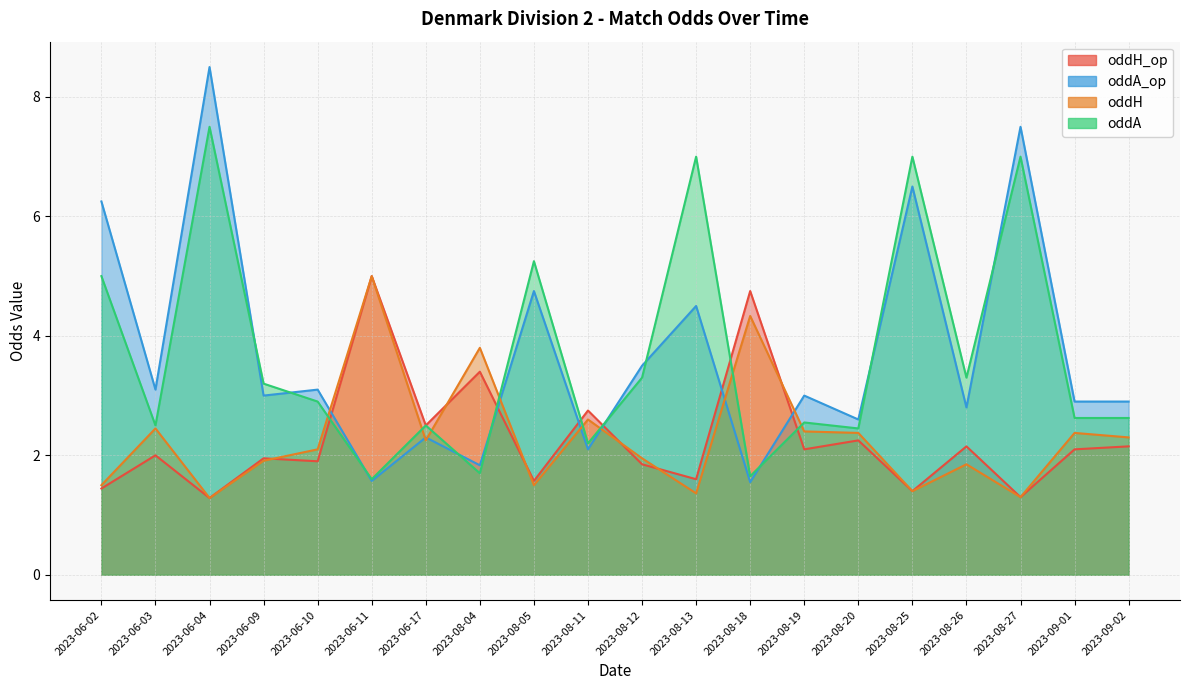

How many data points in oddA_op are above 3?

9